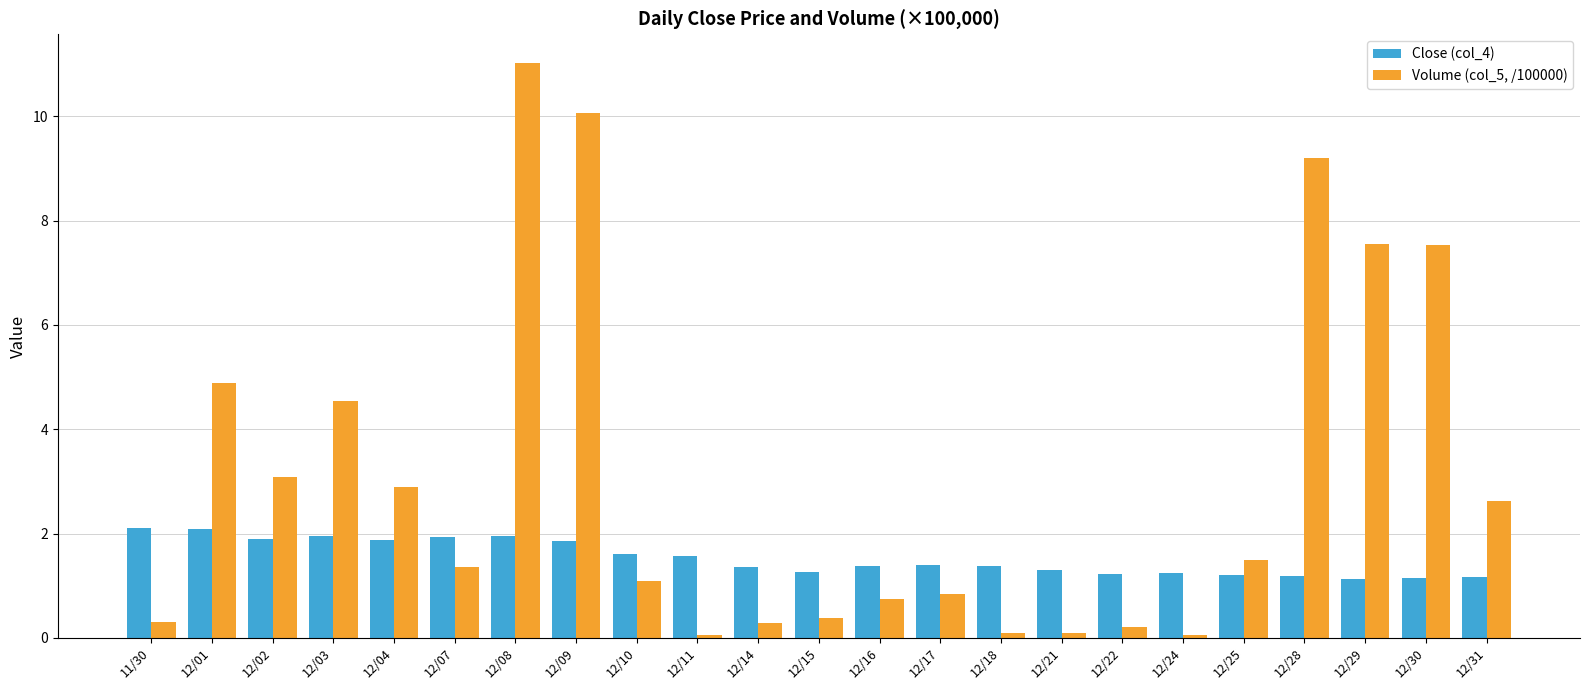

What is the maximum value shown in the chart?

11.0